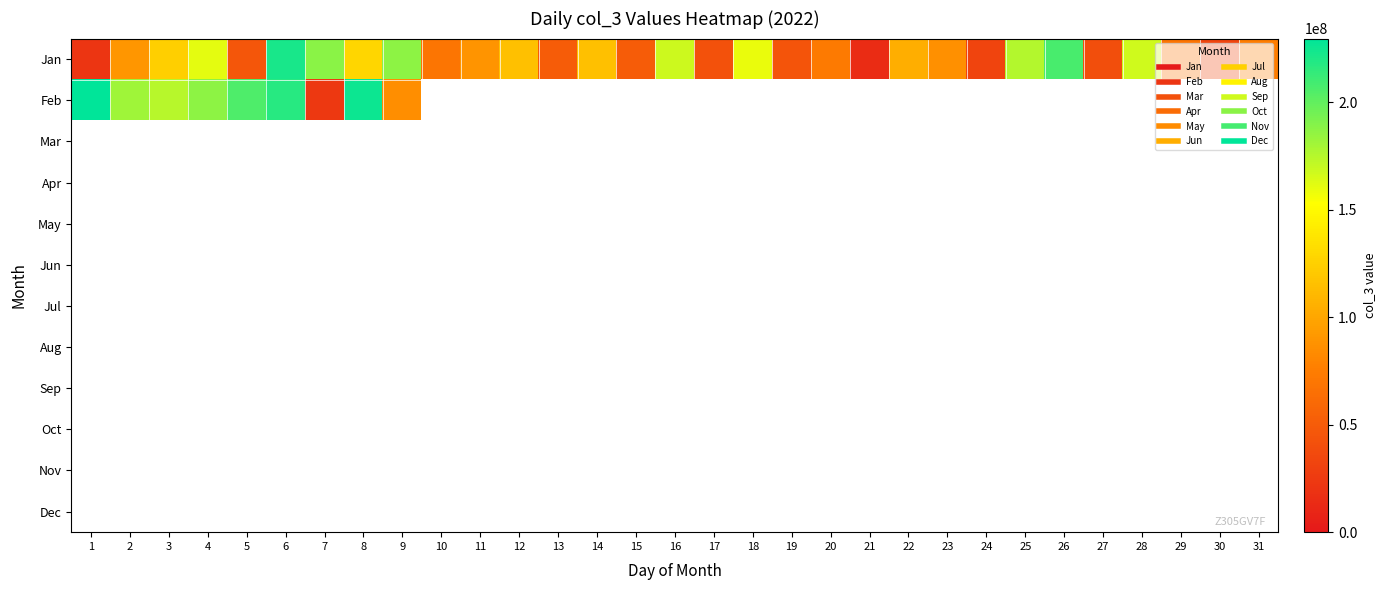

Which series changed the most between 9 and 23?

Jan